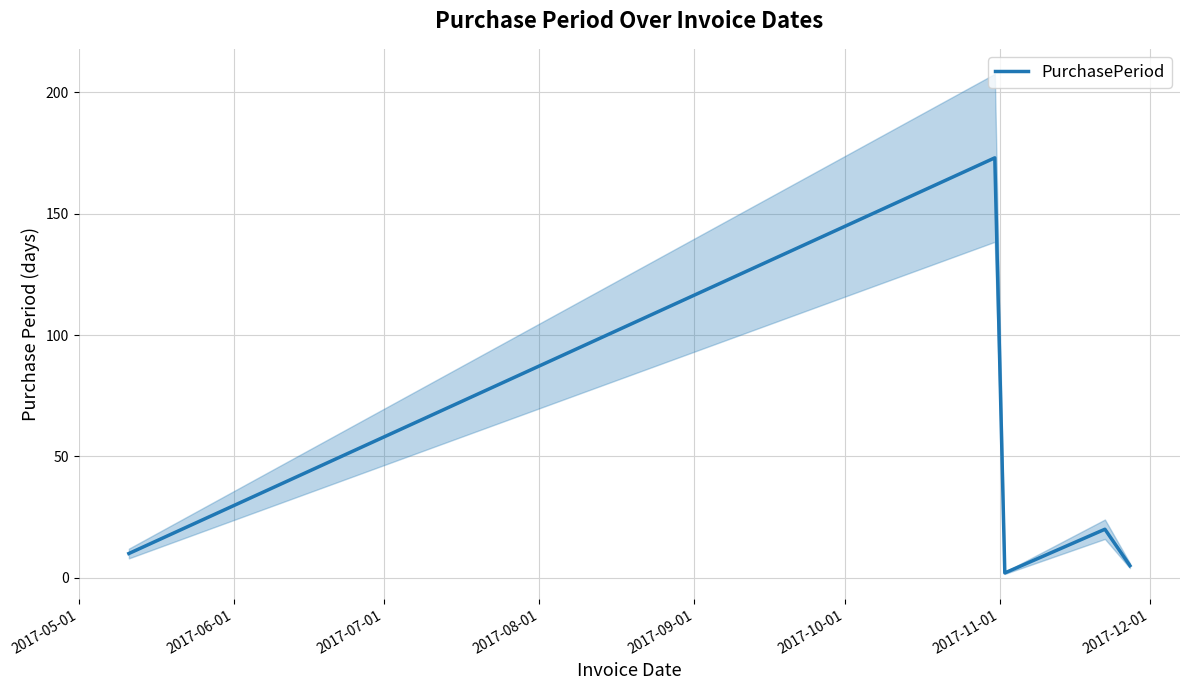

What is the smallest value displayed?

2